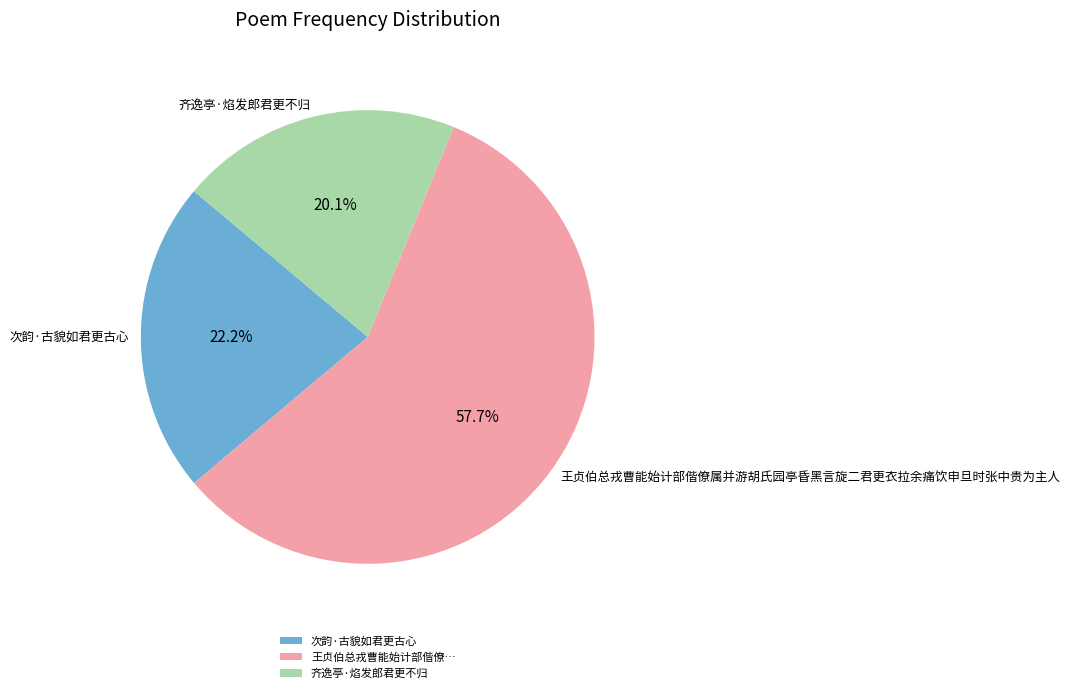

Which slice represents more than half of the pie?

王贞伯总戎曹能始计部偕僚属并游胡氏园亭昏黑言旋二君更衣拉余痛饮申旦时张中贵为主人